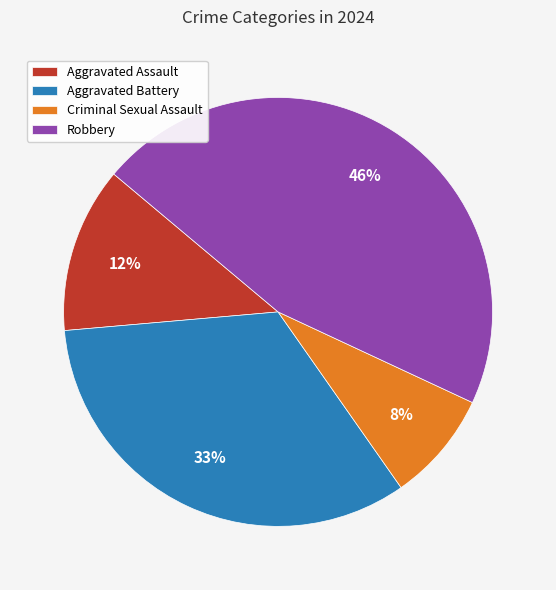

Is there a majority slice in this chart?

No